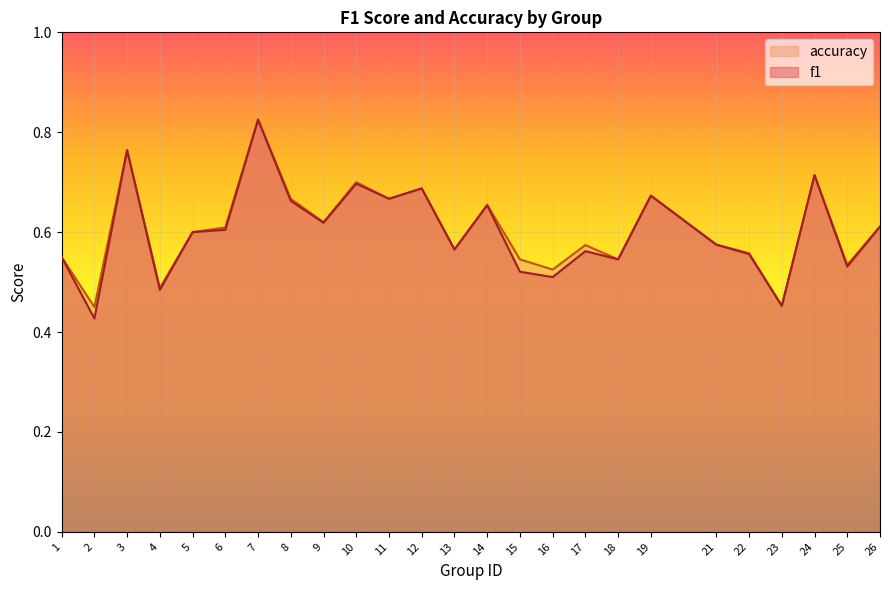

True or false: accuracy and f1 cross at least once.

False